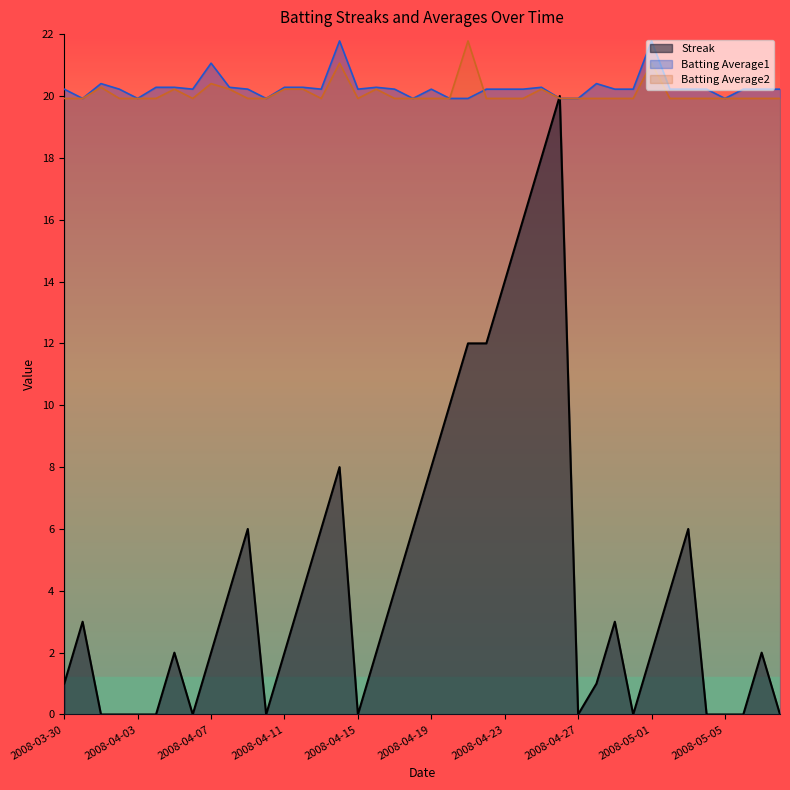

Reading left to right, what are all the values shown in this chart?

Streak: 2008-03-30=1.0	2008-03-31=3.0	2008-04-01=0.0	2008-04-02=0.0	2008-04-03=0.0	2008-04-04=0.0	2008-04-05=2.0	2008-04-06=0.0	2008-04-07=2.0	2008-04-08=4.0	2008-04-09=6.0	2008-04-10=0.0	2008-04-11=2.0	2008-04-12=4.0	2008-04-13=6.0	2008-04-14=8.0	2008-04-15=0.0	2008-04-16=2.0	2008-04-17=4.0	2008-04-18=6.0	2008-04-19=8.0	2008-04-20=10.0	2008-04-21=12.0	2008-04-22=12.0	2008-04-23=14.0	2008-04-24=16.0	2008-04-25=18.0	2008-04-26=20.0	2008-04-27=0.0	2008-04-28=1.0	2008-04-29=3.0	2008-04-30=0.0	2008-05-01=2.0	2008-05-02=4.0	2008-05-03=6.0	2008-05-04=0.0	2008-05-05=0.0	2008-05-06=0.0	2008-05-07=2.0	2008-05-08=0.0
Batting Average1: 2008-03-30=20.2	2008-03-31=19.9	2008-04-01=20.4	2008-04-02=20.2	2008-04-03=19.9	2008-04-04=20.3	2008-04-05=20.3	2008-04-06=20.2	2008-04-07=21.1	2008-04-08=20.3	2008-04-09=20.2	2008-04-10=19.9	2008-04-11=20.3	2008-04-12=20.3	2008-04-13=20.2	2008-04-14=21.8	2008-04-15=20.2	2008-04-16=20.3	2008-04-17=20.2	2008-04-18=19.9	2008-04-19=20.2	2008-04-20=19.9	2008-04-21=19.9	2008-04-22=20.2	2008-04-23=20.2	2008-04-24=20.2	2008-04-25=20.3	2008-04-26=19.9	2008-04-27=19.9	2008-04-28=20.4	2008-04-29=20.2	2008-04-30=20.2	2008-05-01=21.8	2008-05-02=20.2	2008-05-03=20.2	2008-05-04=20.2	2008-05-05=19.9	2008-05-06=20.2	2008-05-07=20.2	2008-05-08=20.2
Batting Average2: 2008-03-30=19.9	2008-03-31=19.9	2008-04-01=20.3	2008-04-02=19.9	2008-04-03=19.9	2008-04-04=19.9	2008-04-05=20.2	2008-04-06=19.9	2008-04-07=20.4	2008-04-08=20.2	2008-04-09=19.9	2008-04-10=19.9	2008-04-11=20.2	2008-04-12=20.2	2008-04-13=19.9	2008-04-14=21.1	2008-04-15=19.9	2008-04-16=20.2	2008-04-17=19.9	2008-04-18=19.9	2008-04-19=19.9	2008-04-20=19.9	2008-04-21=21.8	2008-04-22=19.9	2008-04-23=19.9	2008-04-24=19.9	2008-04-25=20.2	2008-04-26=19.9	2008-04-27=19.9	2008-04-28=19.9	2008-04-29=19.9	2008-04-30=19.9	2008-05-01=21.1	2008-05-02=19.9	2008-05-03=19.9	2008-05-04=19.9	2008-05-05=19.9	2008-05-06=19.9	2008-05-07=19.9	2008-05-08=19.9